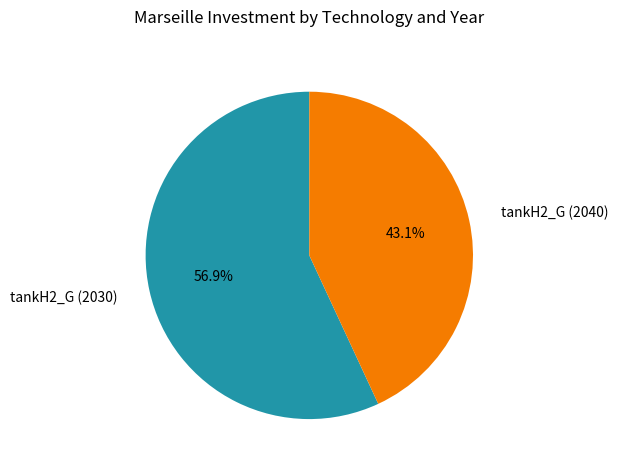

Approximately how many times larger is the value at tankH2_G (2030) compared to tankH2_G (2040)?

1.3